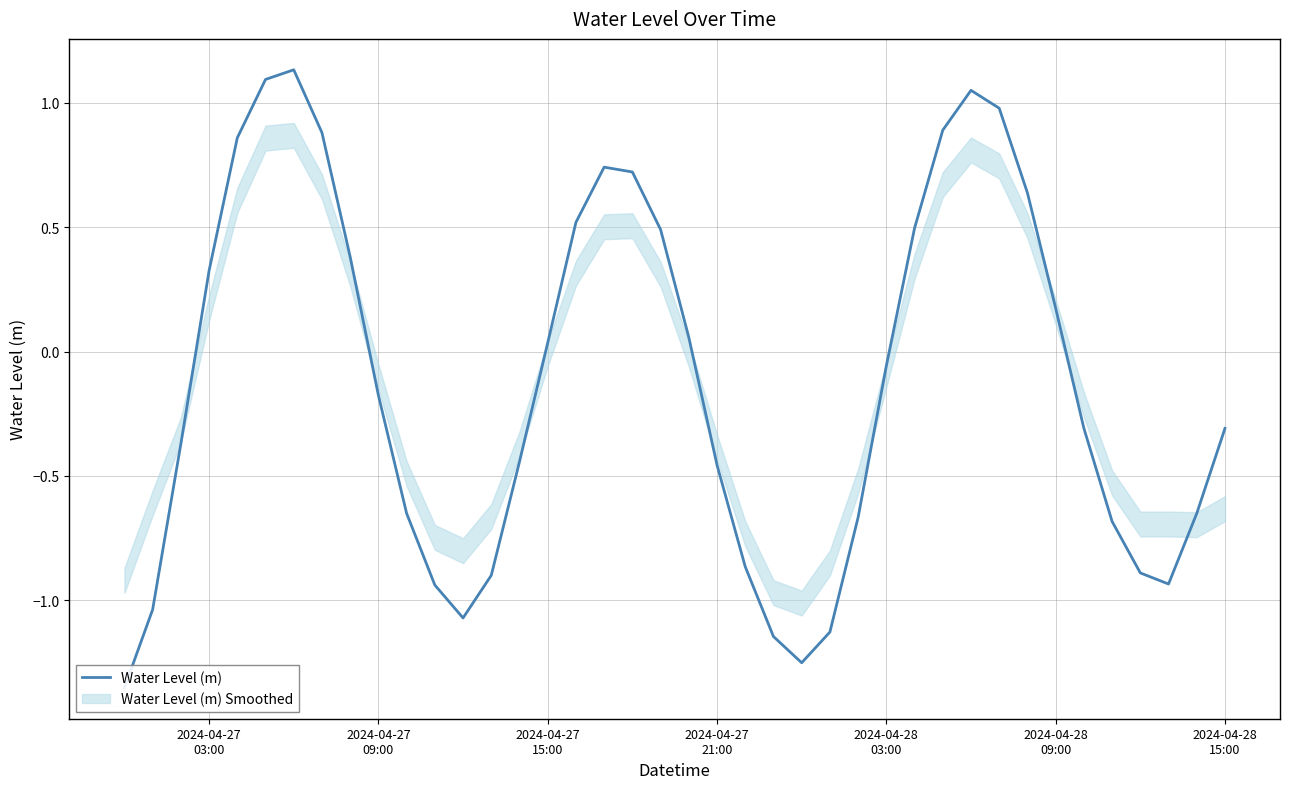

Does the chart have visible grid lines?

Yes